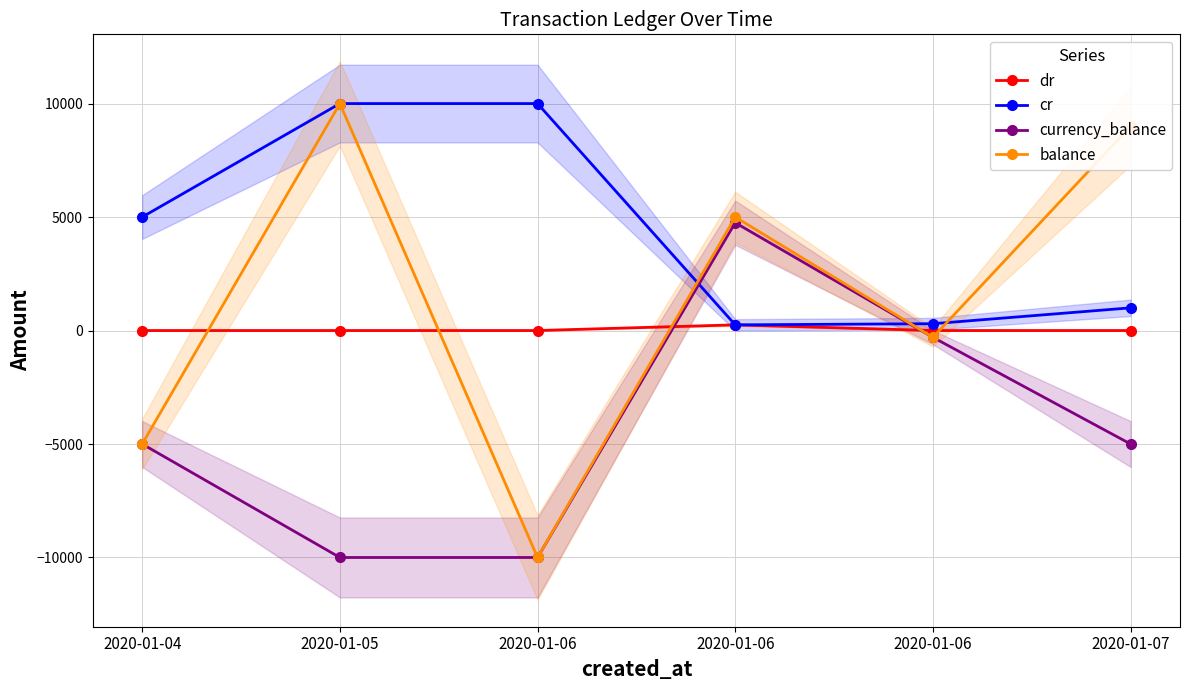

Rank the series at 2020-01-04 from highest to lowest value.

cr, dr, currency_balance, balance